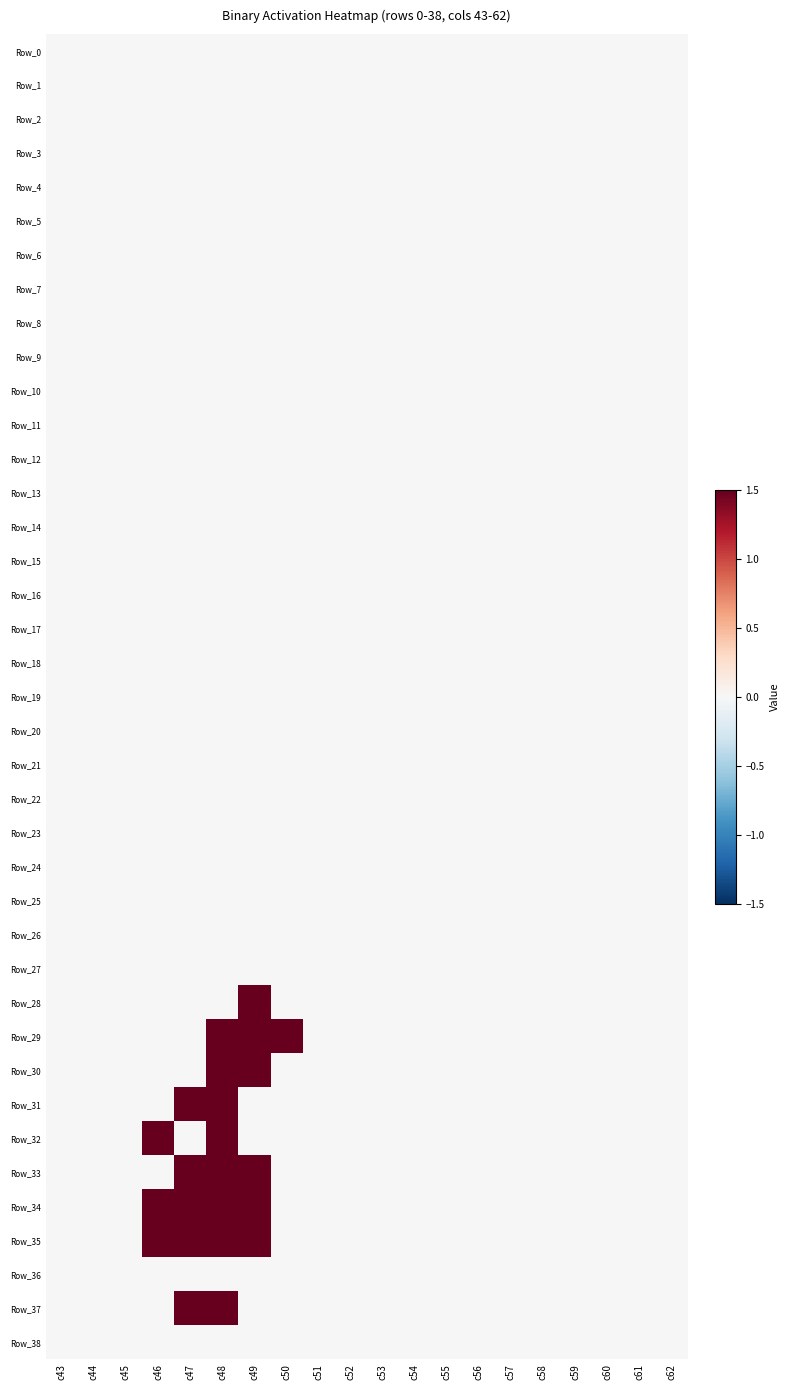

Which series has the widest spread of values?

Row_28